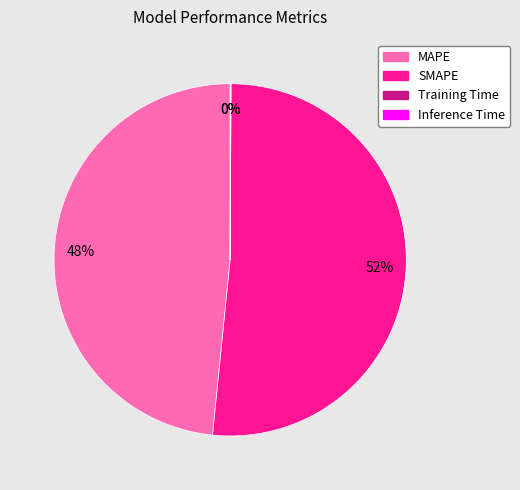

Does SMAPE represent more than half of the total?

Yes